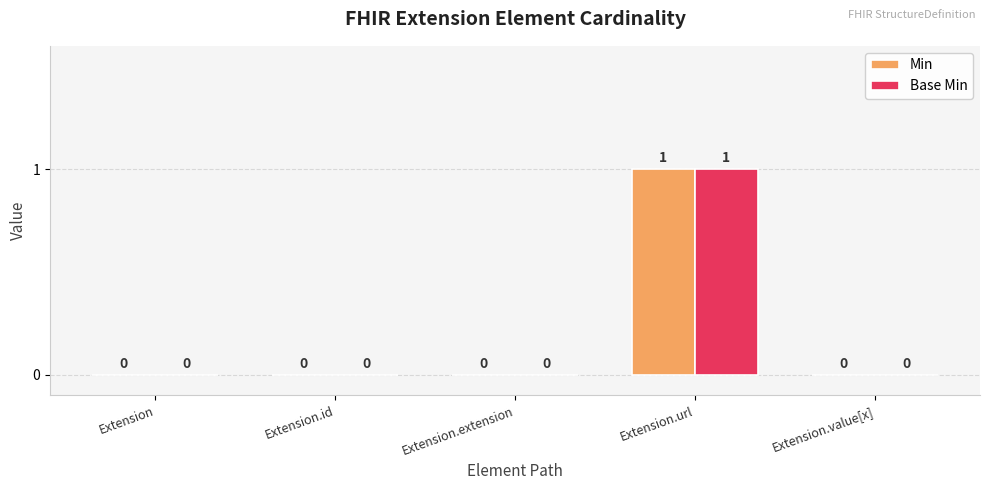

The value of Min at Extension is 0. True or false?

True